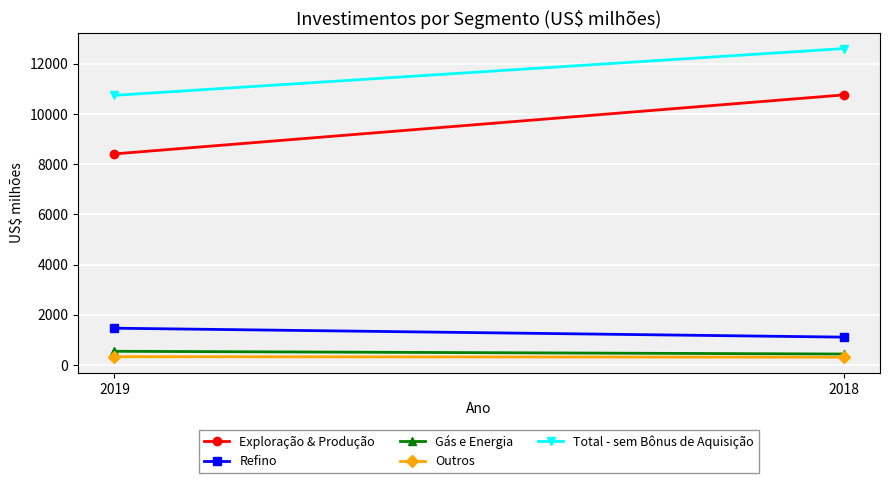

How many lines are shown in the chart?

5